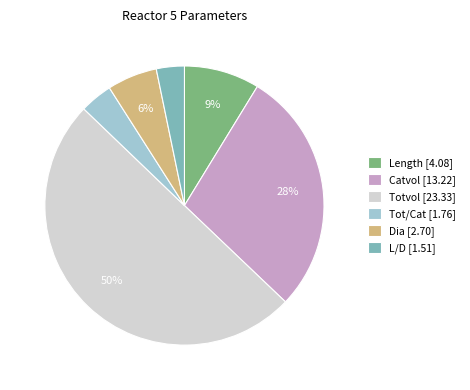

To the nearest percent, what is the difference between the largest and smallest slice percentages?

47%